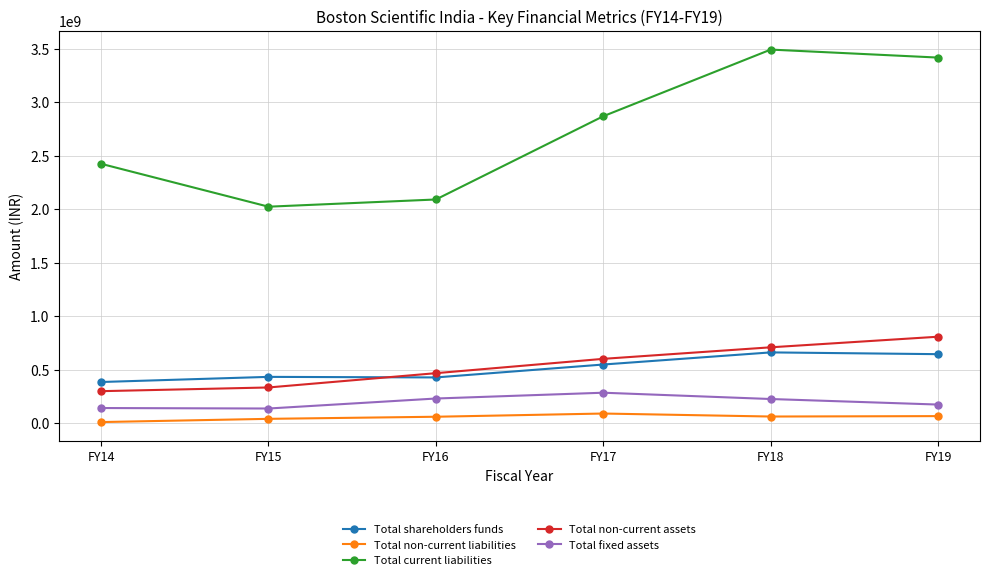

At how many categories does at least one series exceed 881820824?

6